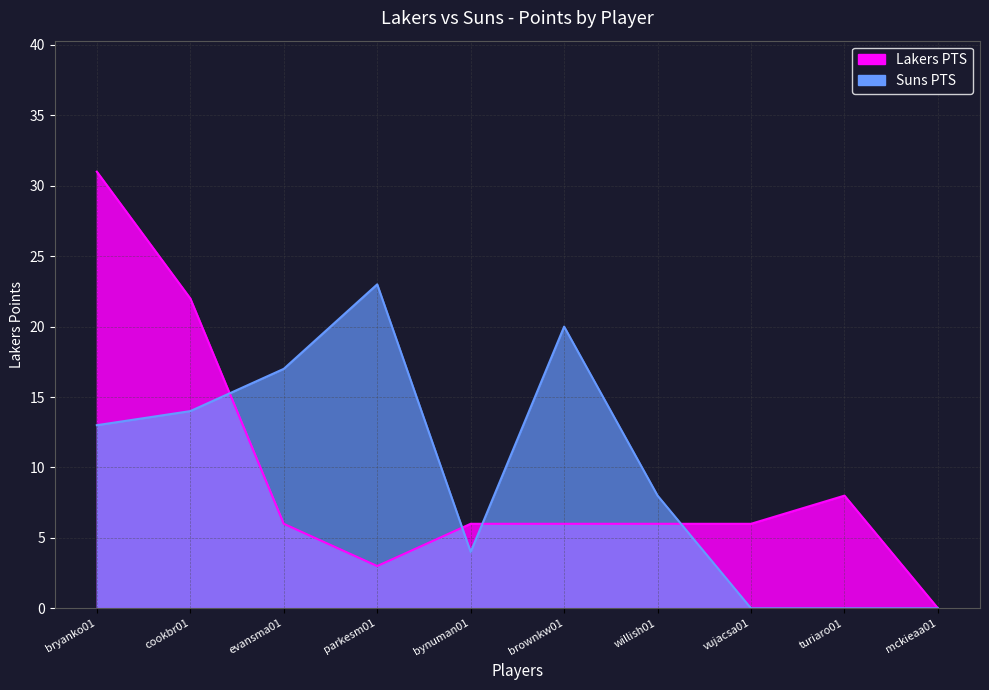

How many lines are shown in the chart?

2